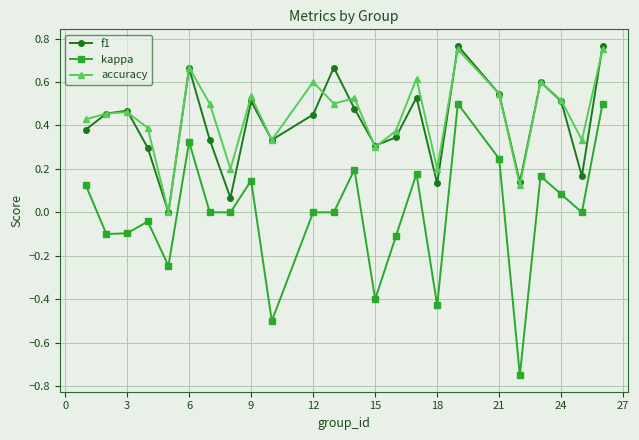

True or false: f1 and kappa intersect in this chart.

False